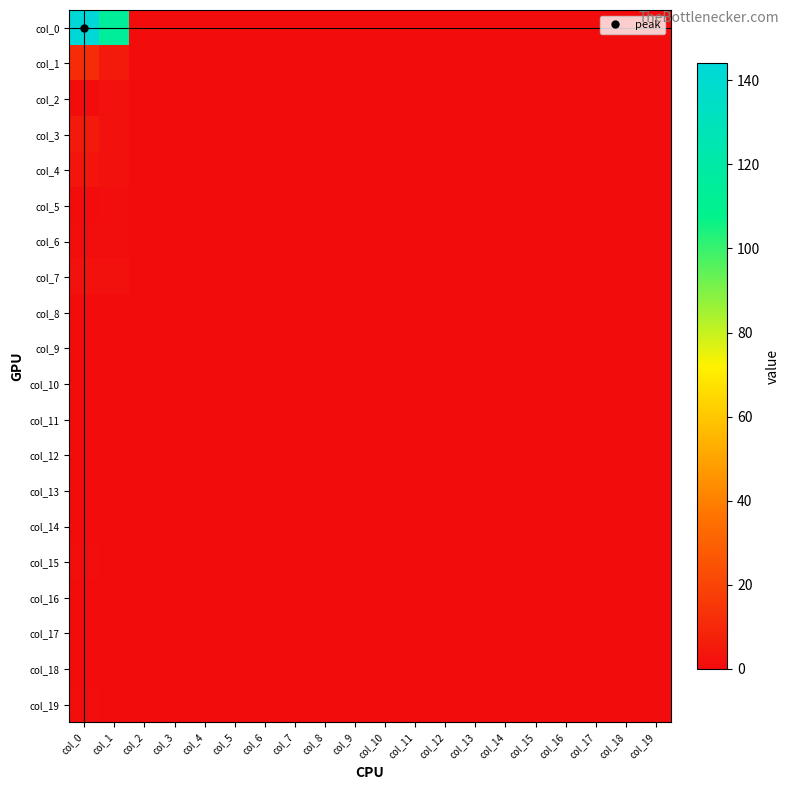

Which series has the widest spread of values?

col_0